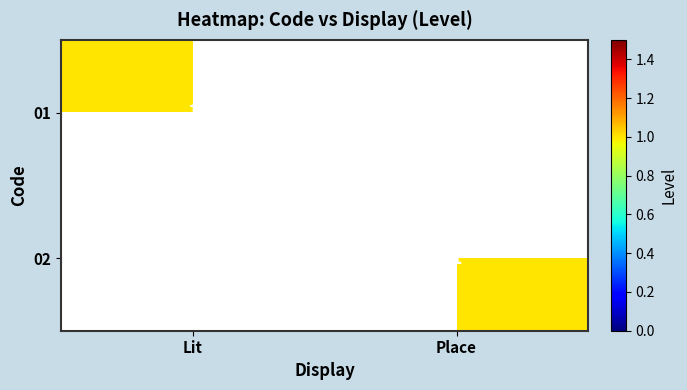

Is it true that 02 equals 0 at Place?

False